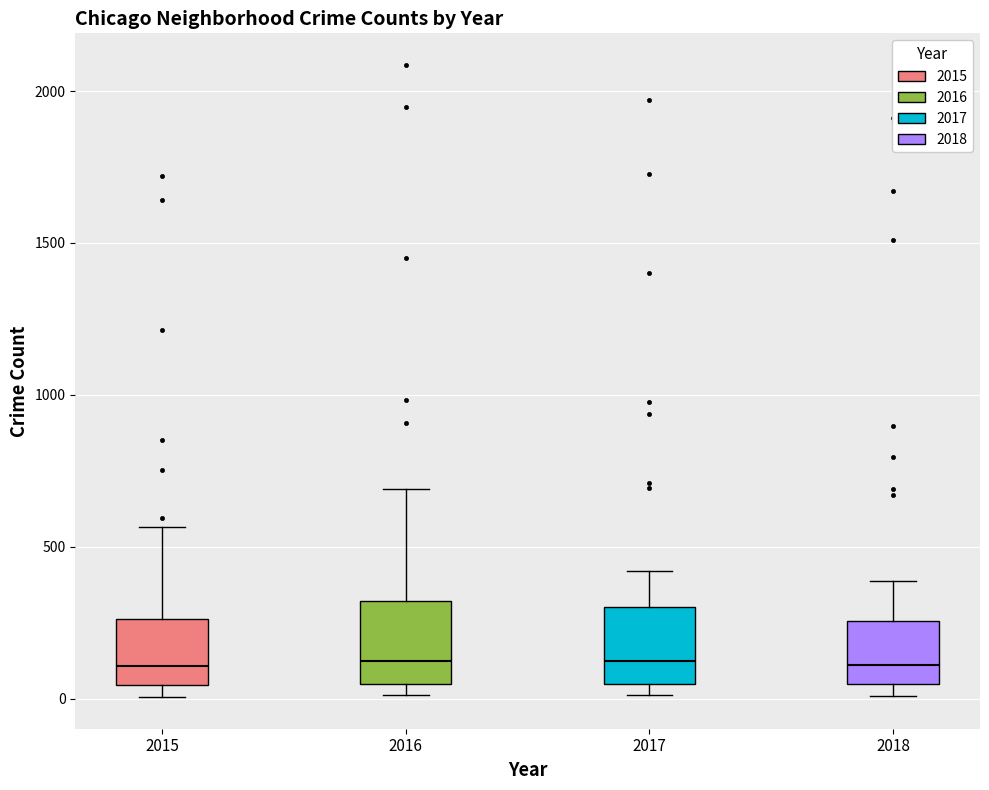

Where does the median line of the box at x = 2018 sit on the y-axis? The values are not printed on the chart, so give them approximately, as read against the axis.

100